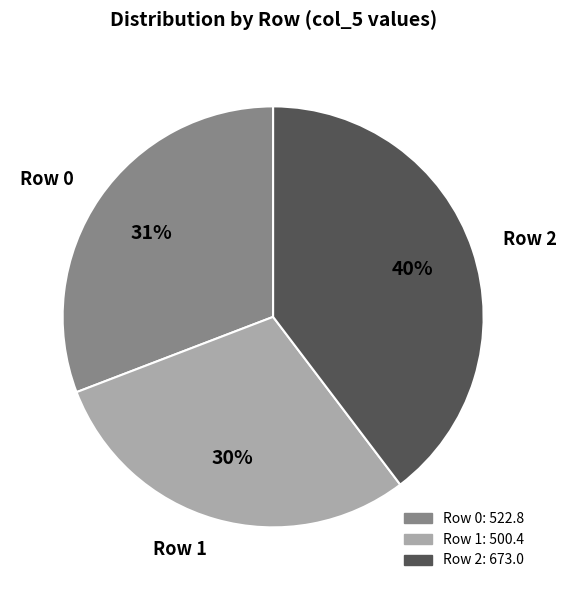

True or false: Row 0 accounts for 42% of the total.

False